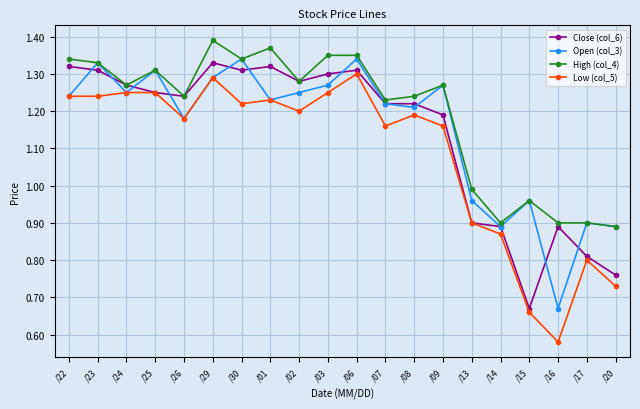

True or false: Open (col_3) has a value of 0.3 at /25.

False